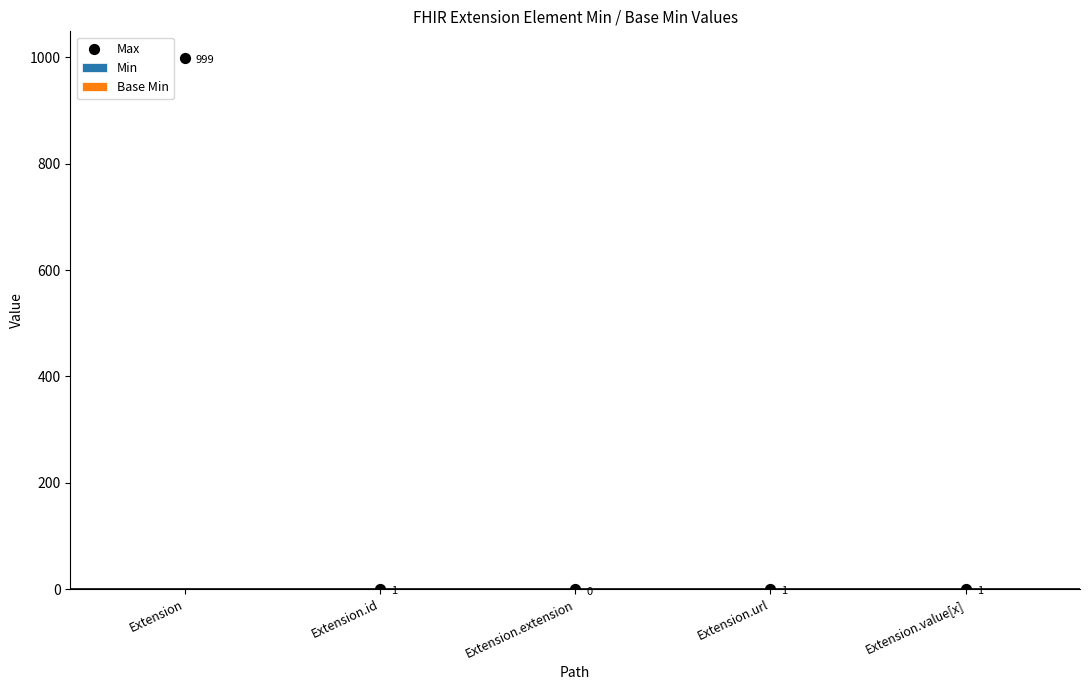

What is the total value across all series at Extension.id?

1